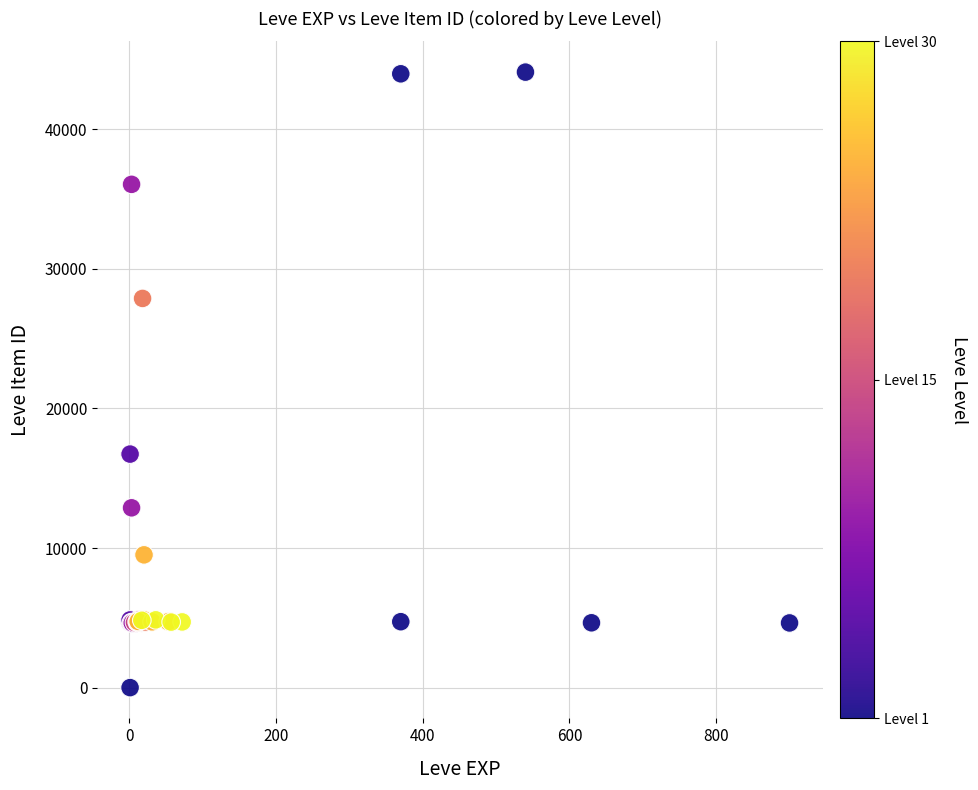

What Y value in the scatter plot is closest to 22050?

16734